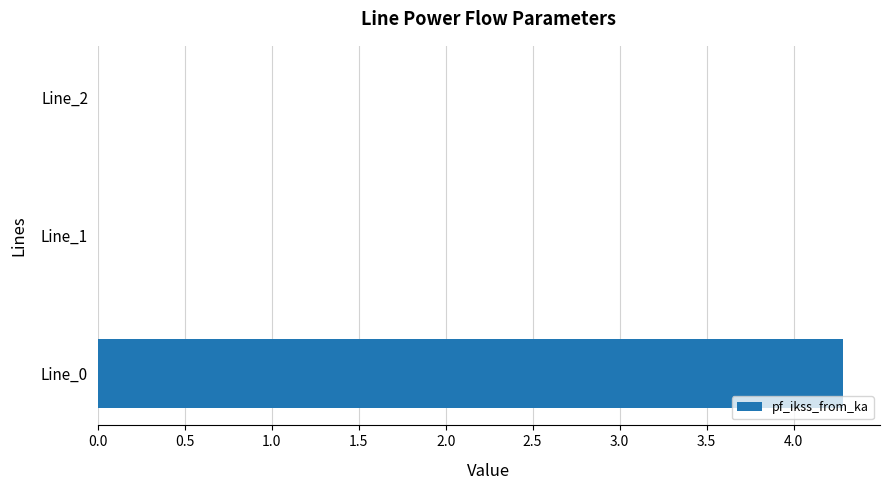

Reading bottom to top, list all the values displayed in this chart.

Line_0=4.3	Line_1=0.0	Line_2=0.0